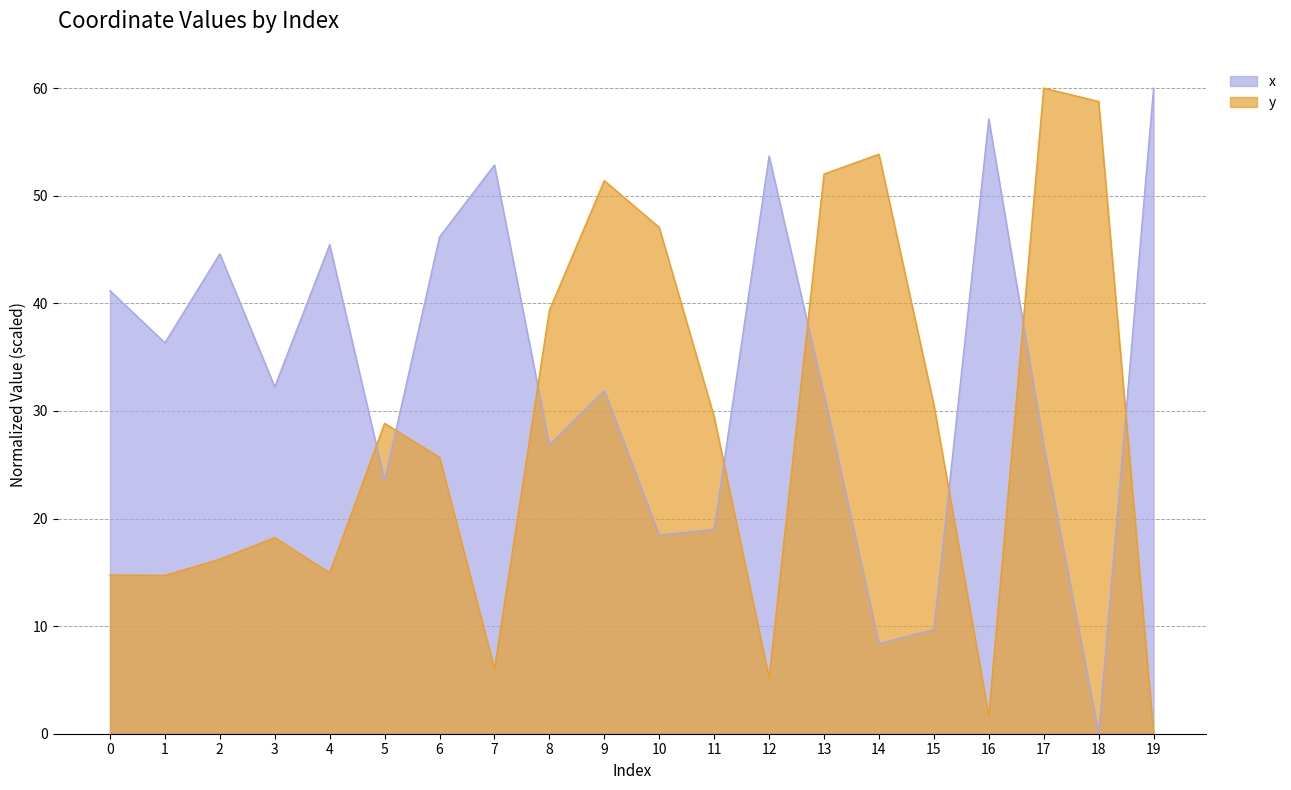

Which series has the widest spread of values?

x